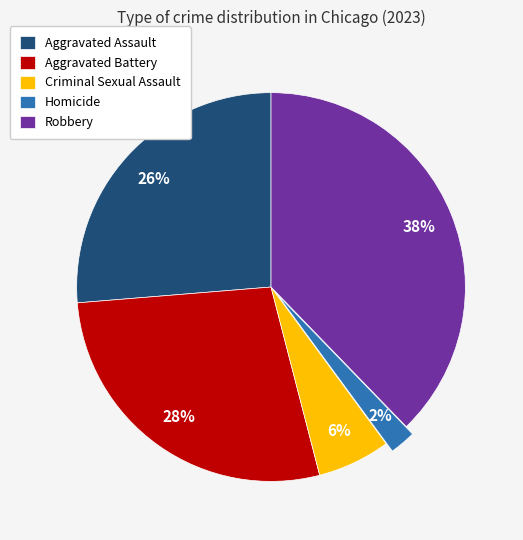

Rank the categories by value from lowest to highest.

Homicide, Criminal Sexual Assault, Aggravated Assault, Aggravated Battery, Robbery